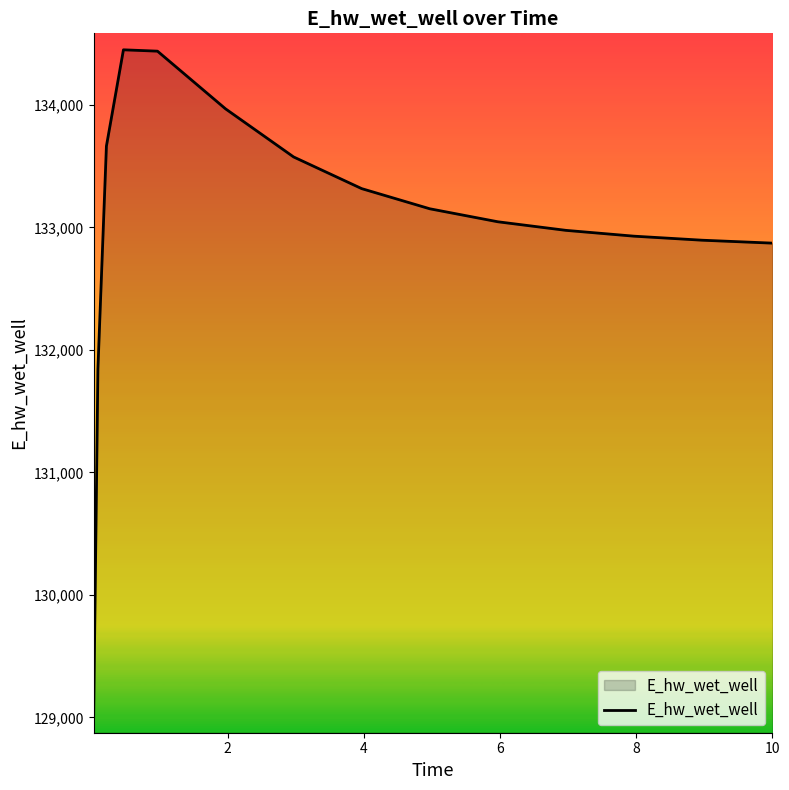

How many series are shown in this chart?

1